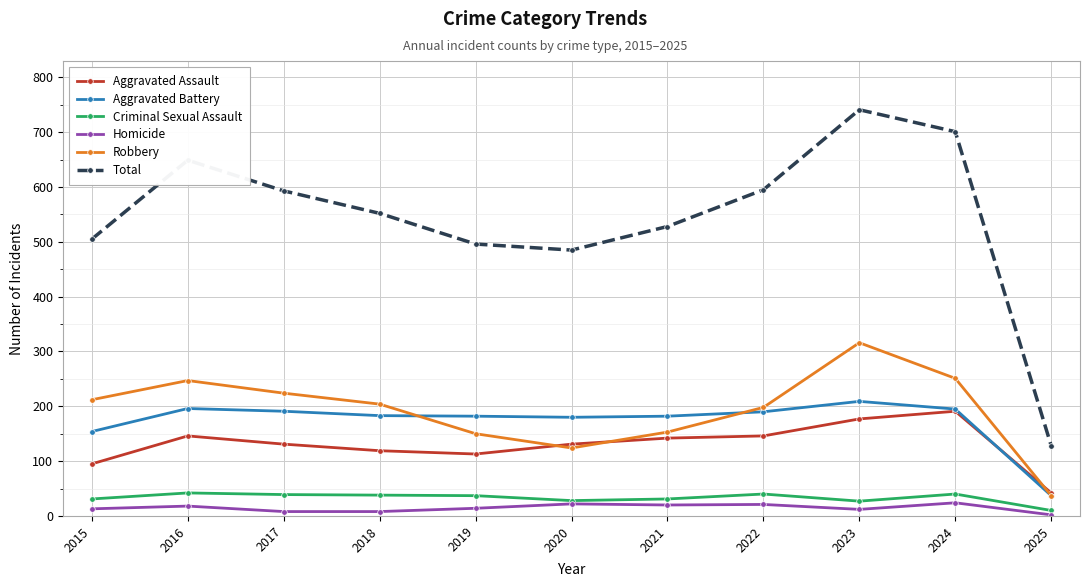

How many categories are shown in the chart?

11